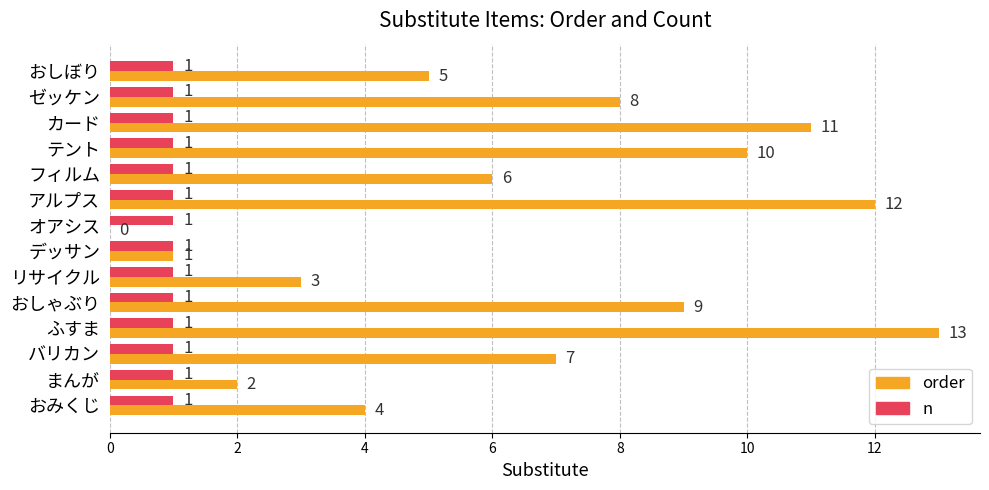

What is the sum of all n values?

14